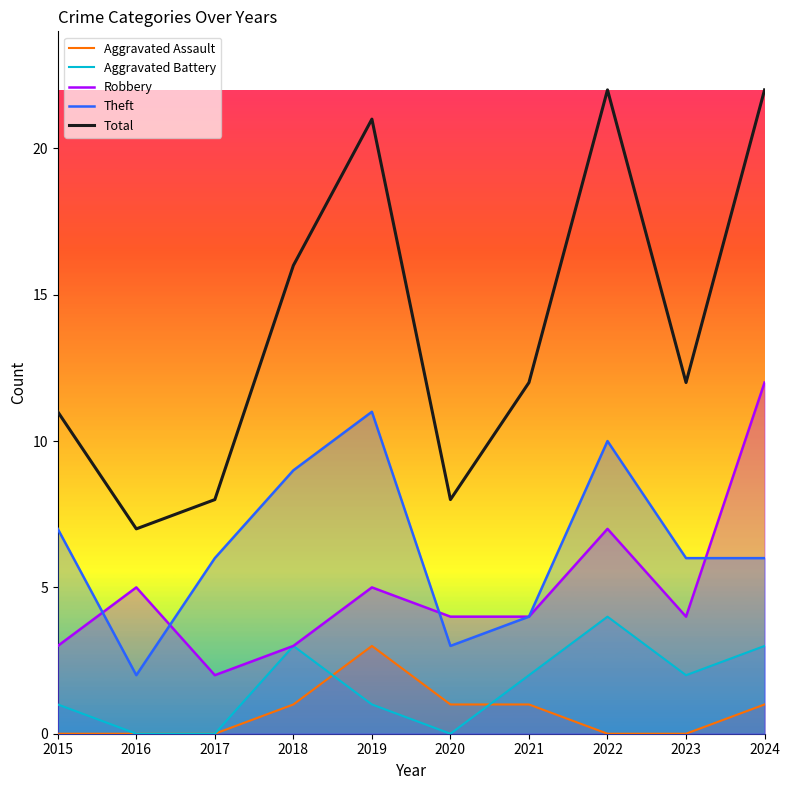

After their last crossing, which series has the higher values: Robbery or Theft?

Robbery